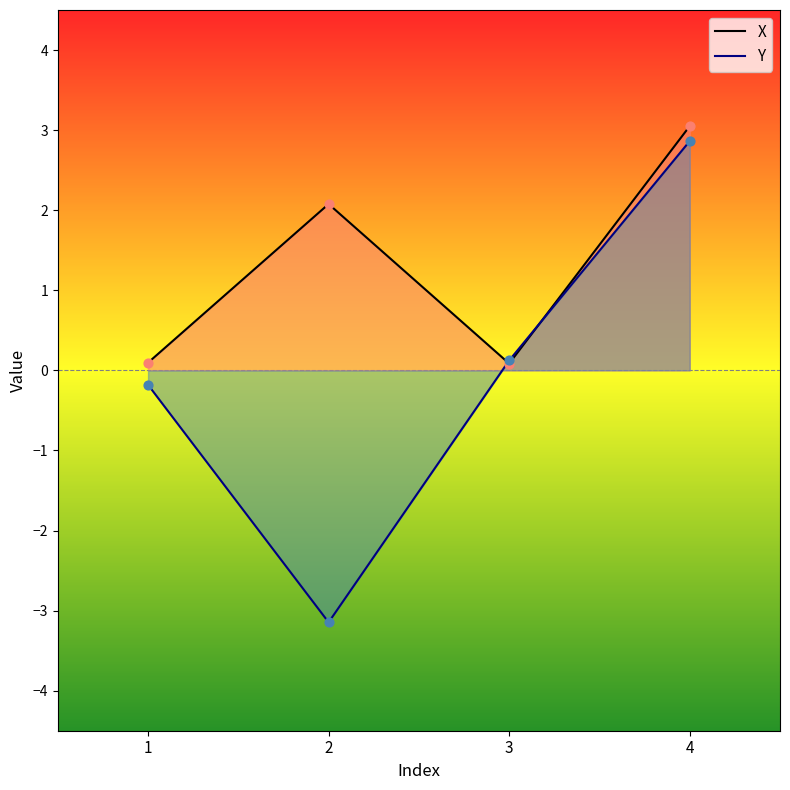

Which series contains the highest Y value?

X